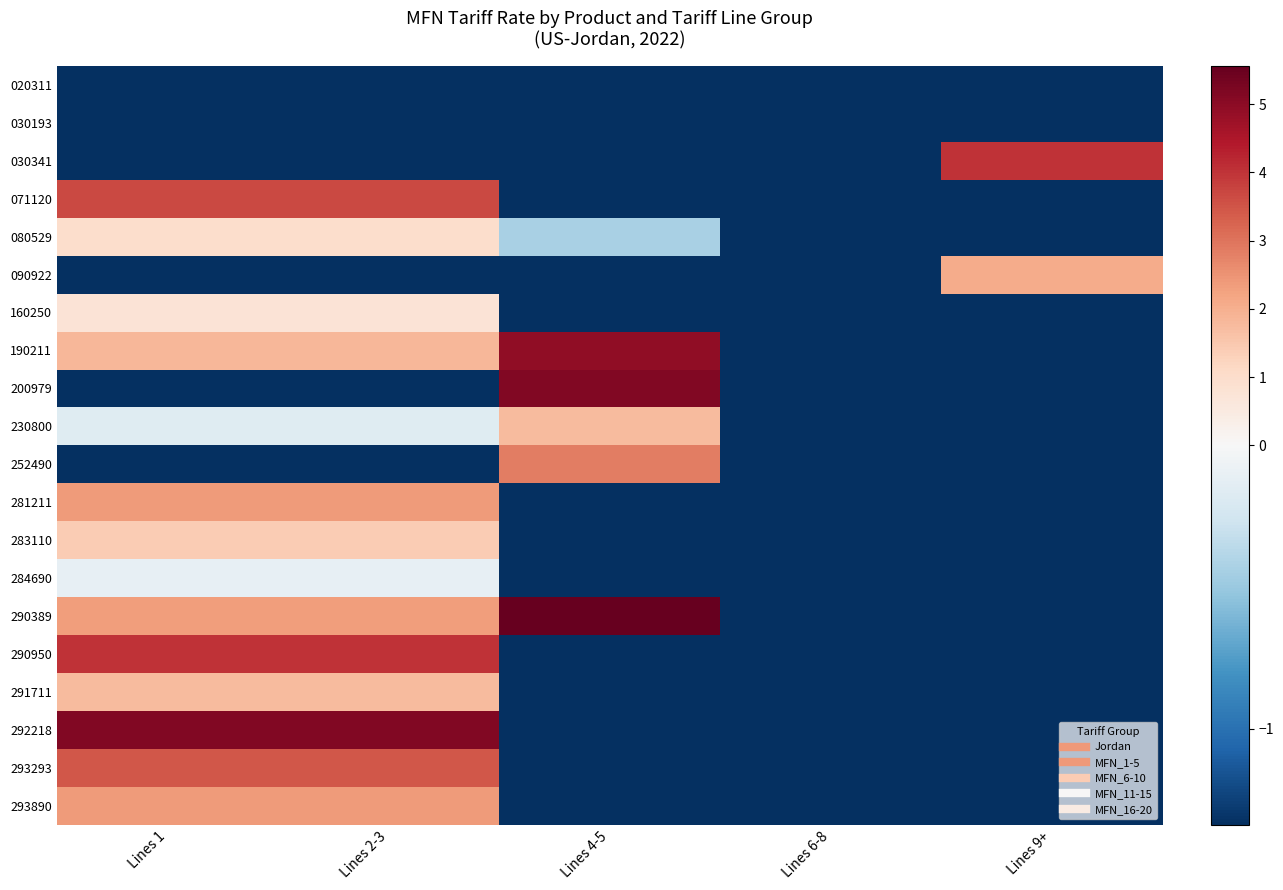

Which series has the widest spread of values?

290389